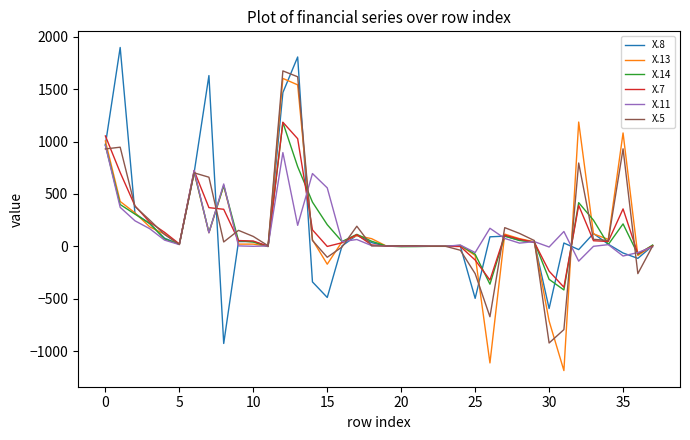

What is the greatest value displayed?

1898.3